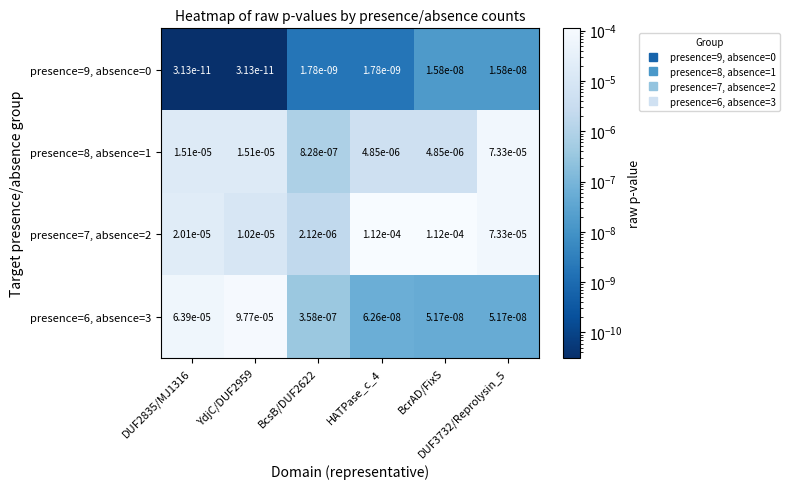

Between BcsB/DUF2622 and DUF2835/MJ1316, which is larger?

BcsB/DUF2622